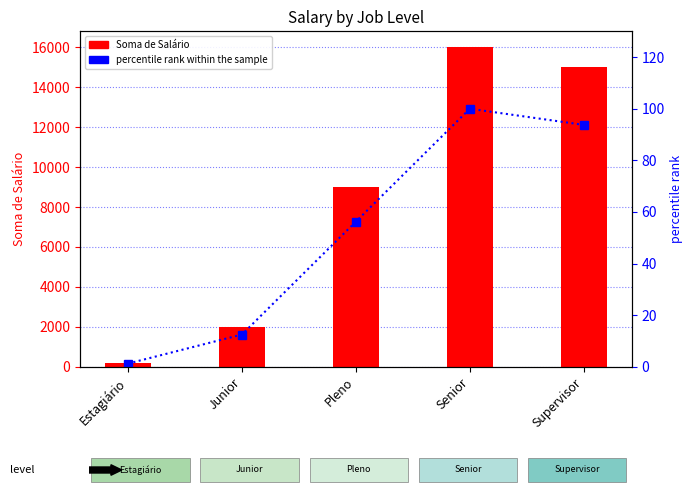

Which category has the highest value in the Soma de Salário series?

Senior